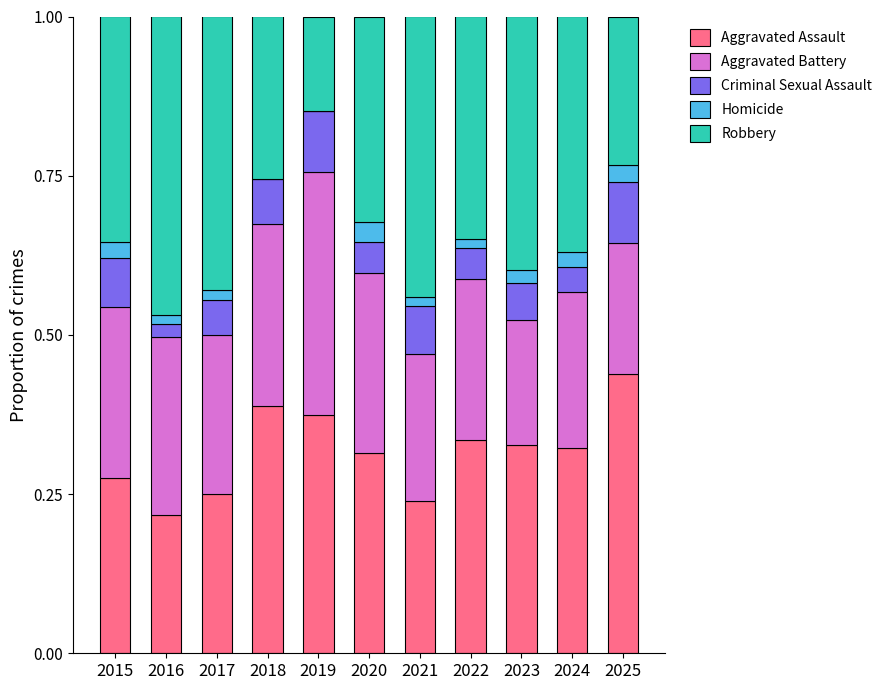

At which label does Aggravated Assault reach its peak?

2025